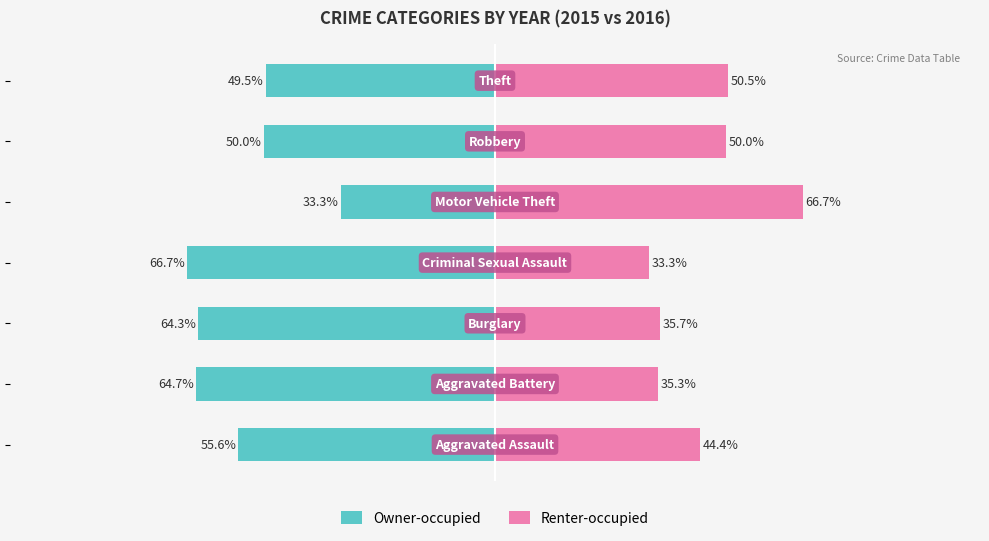

How many bars are there in total?

14